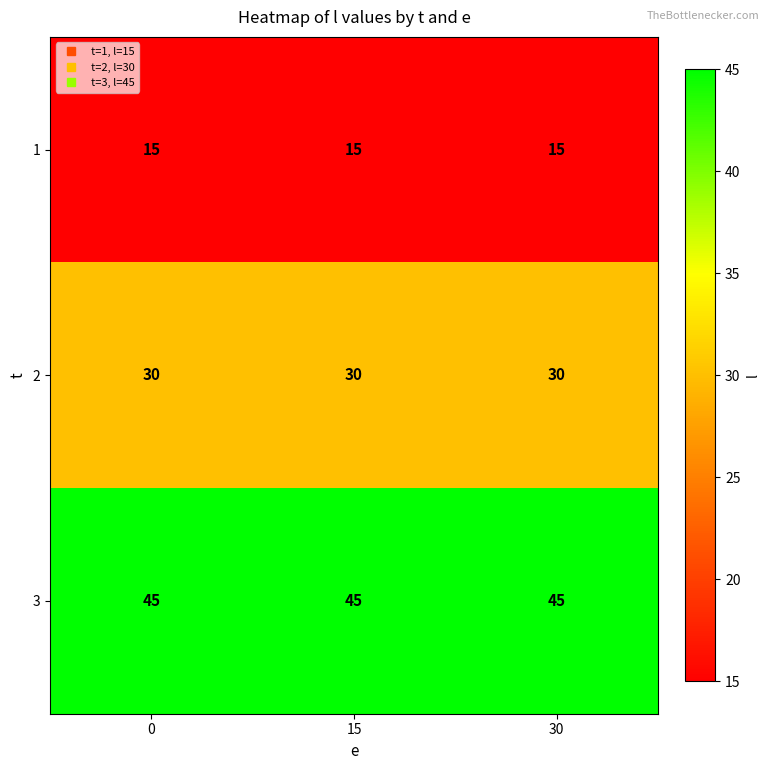

List the series in order of their overall mean, lowest first.

1, 2, 3